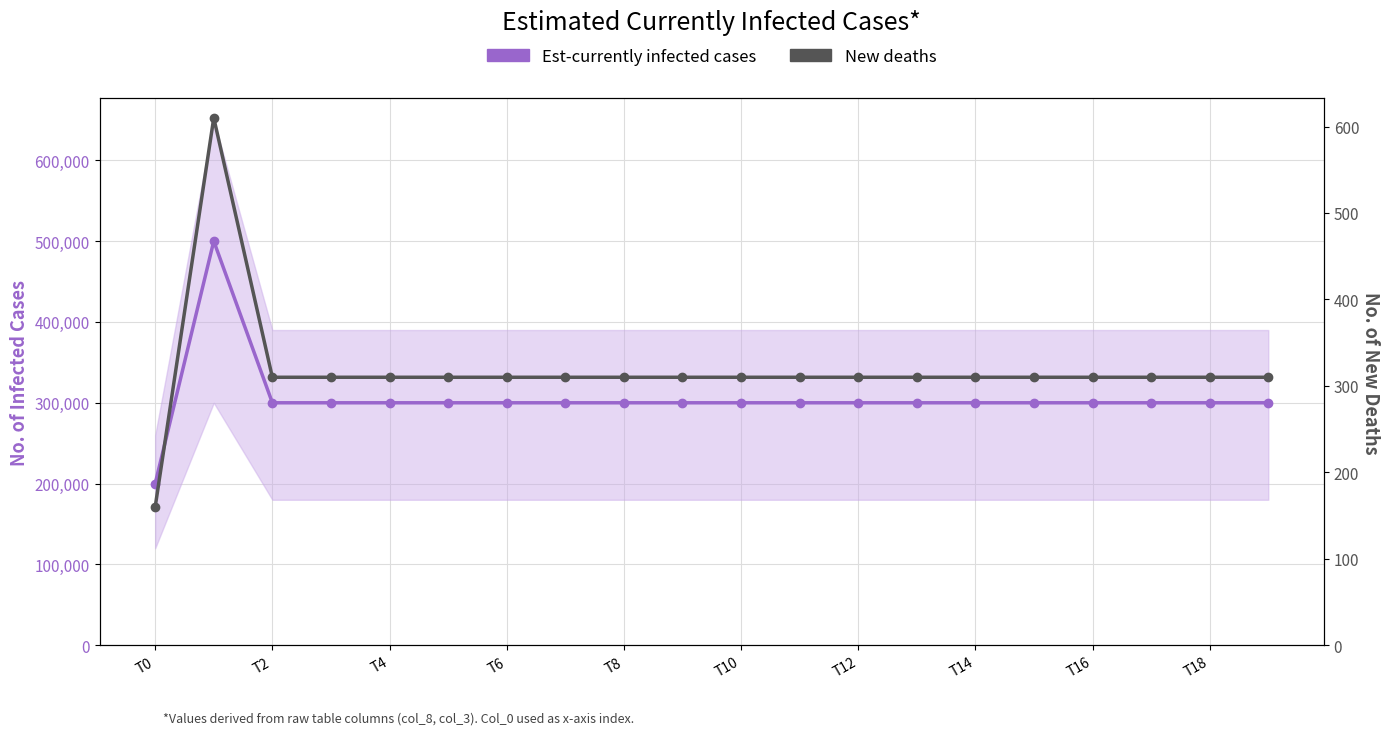

What is the maximum value shown in the chart?

500000